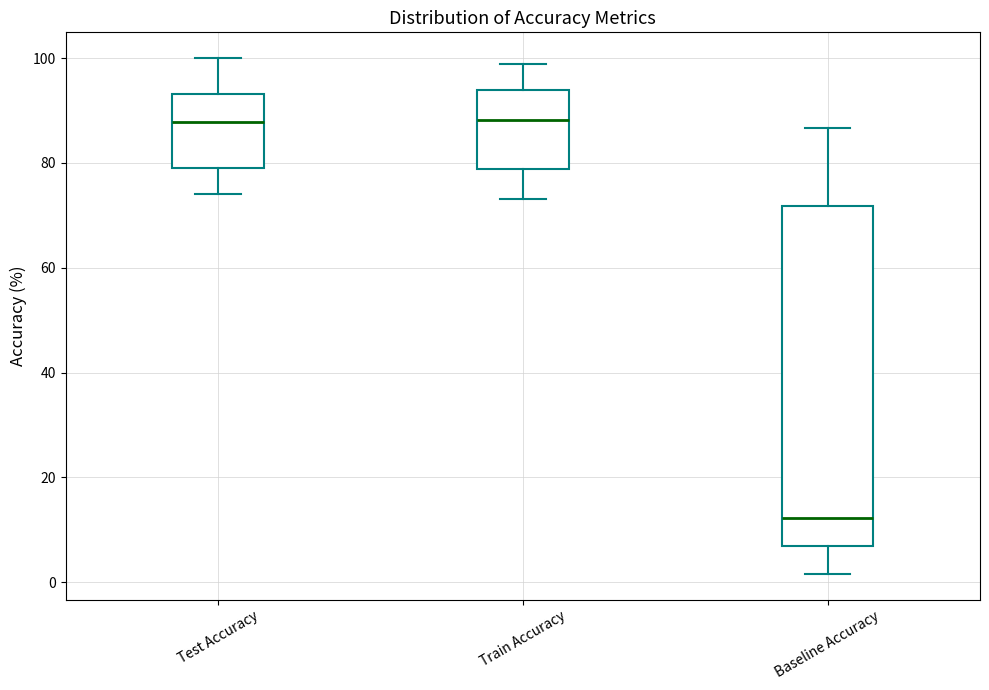

Comparing the boxes themselves (not the whiskers), which one is the tallest?

Baseline Accuracy